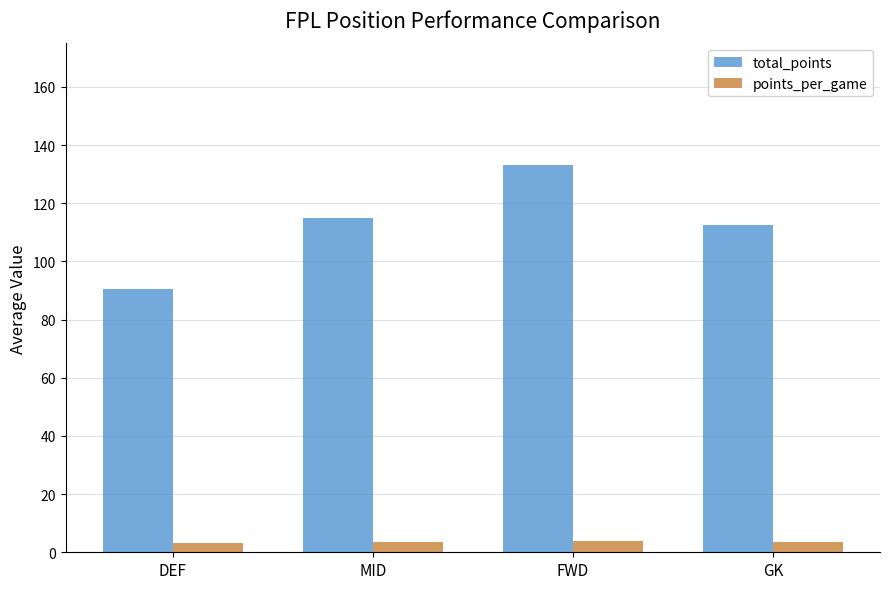

What is the minimum value shown in the chart?

3.3